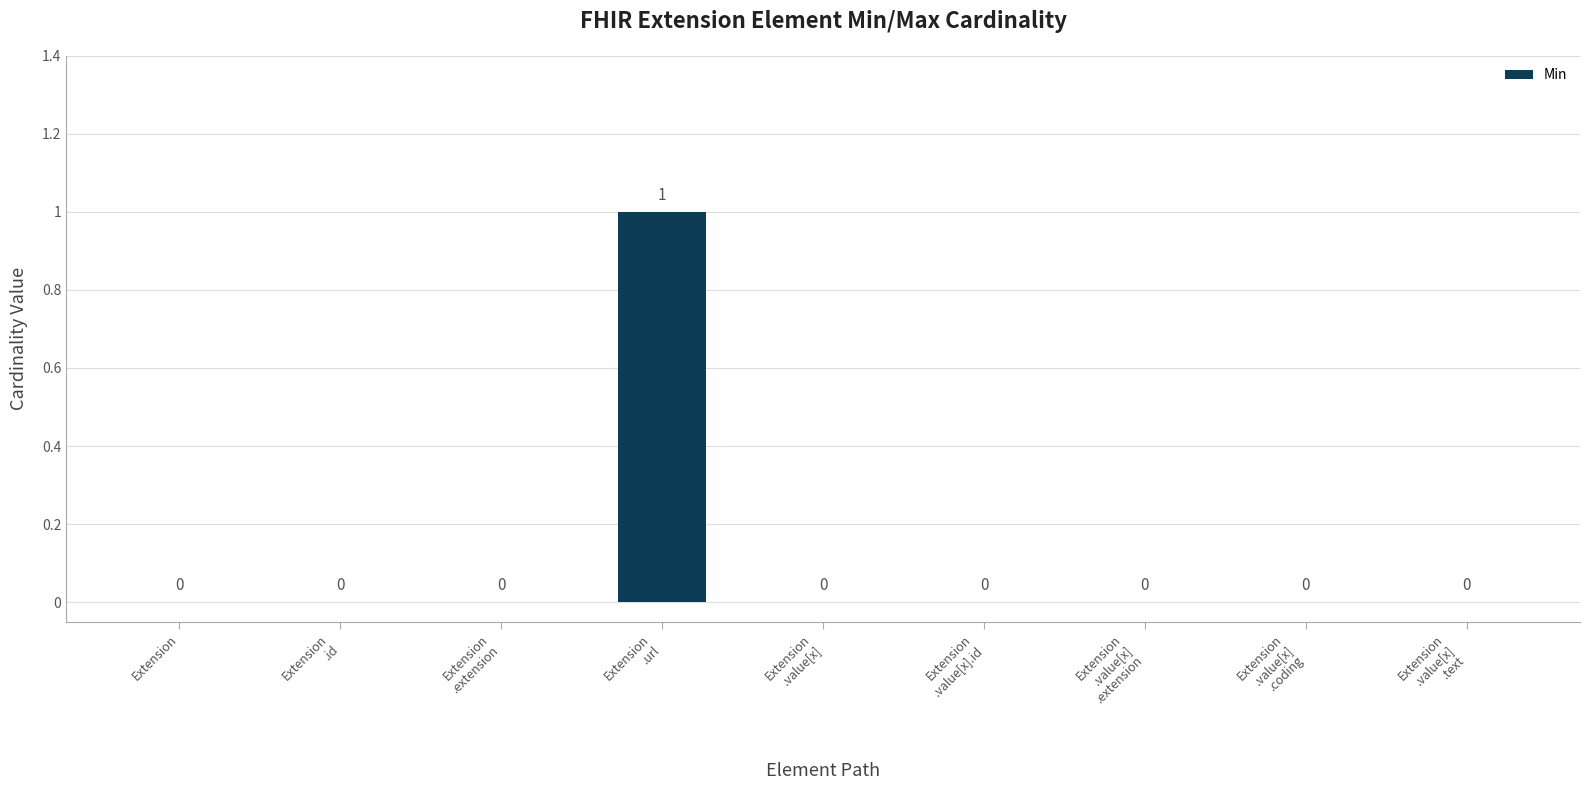

Are the bars grouped side by side (vs. stacked)?

No